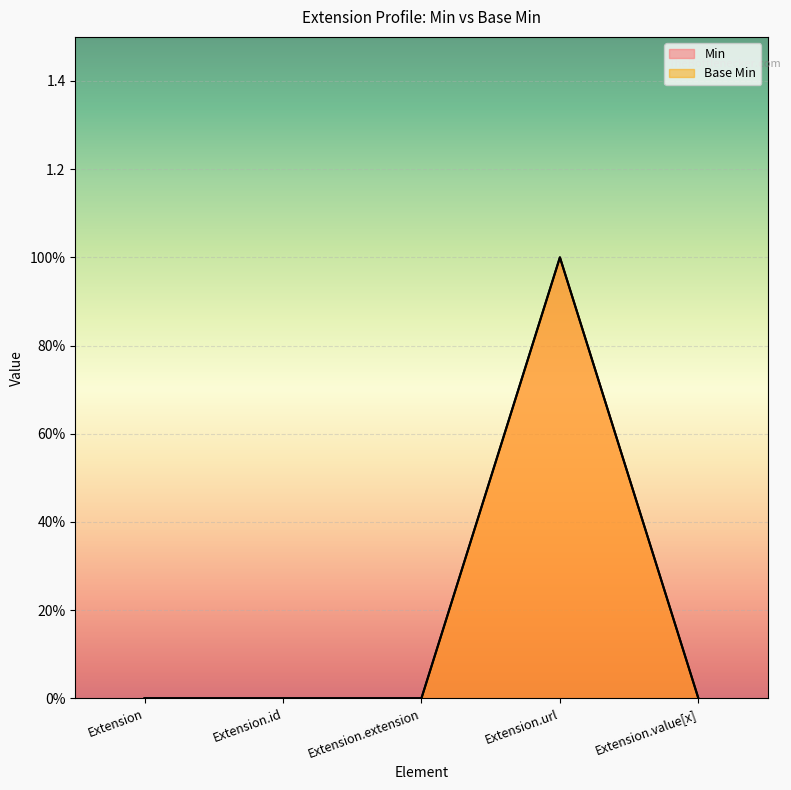

How many positive values does the Min series have?

1